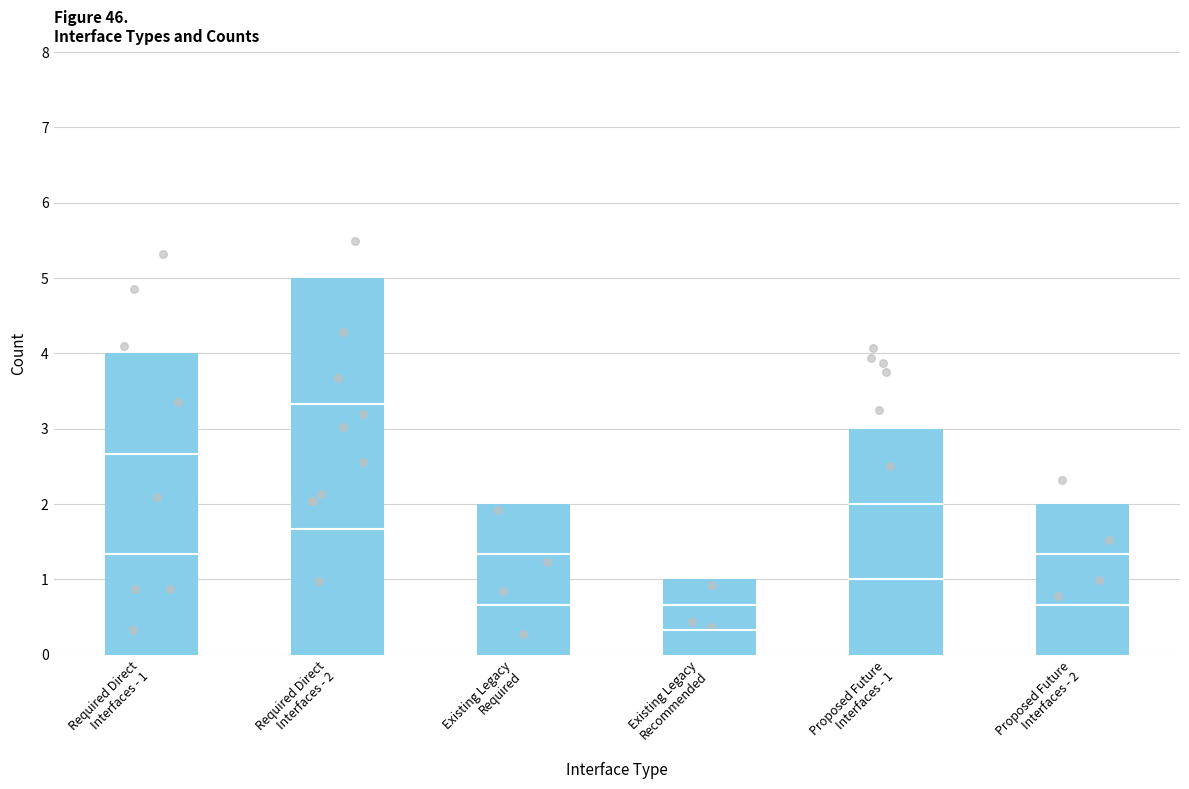

Which has a higher value, Required Direct
Interfaces - 2 or Existing Legacy
Recommended?

Required Direct
Interfaces - 2